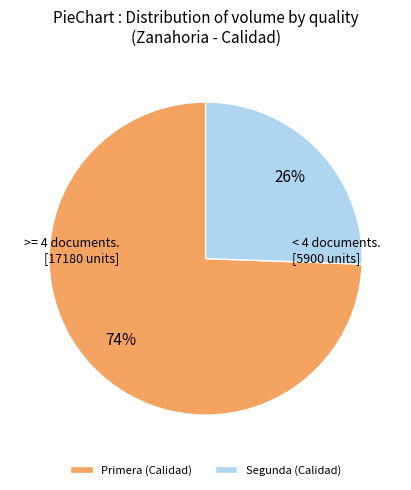

Which has a higher value, Primera (Calidad) or Segunda (Calidad)?

Primera (Calidad)